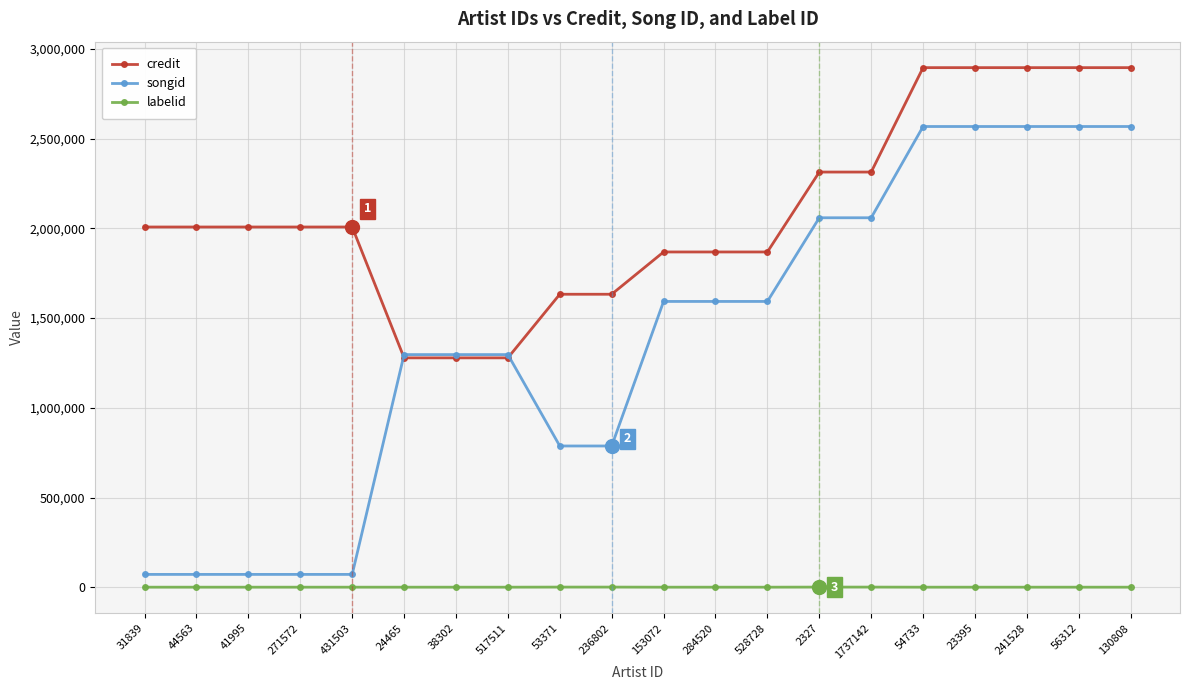

Is the value of songid at 153072 greater than the value of credit at 517511?

Yes